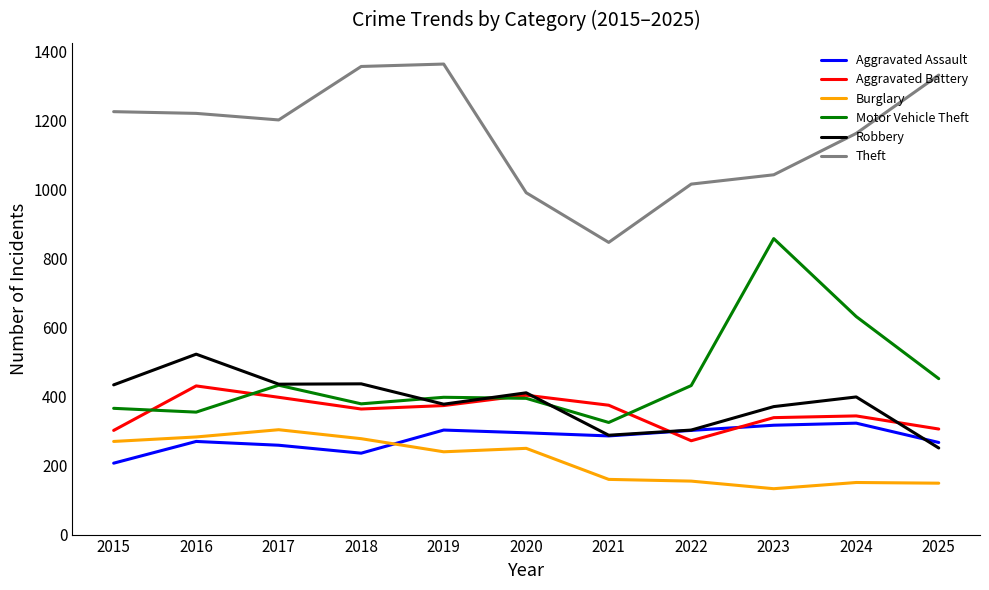

At how many categories does at least one series exceed 1037?

8